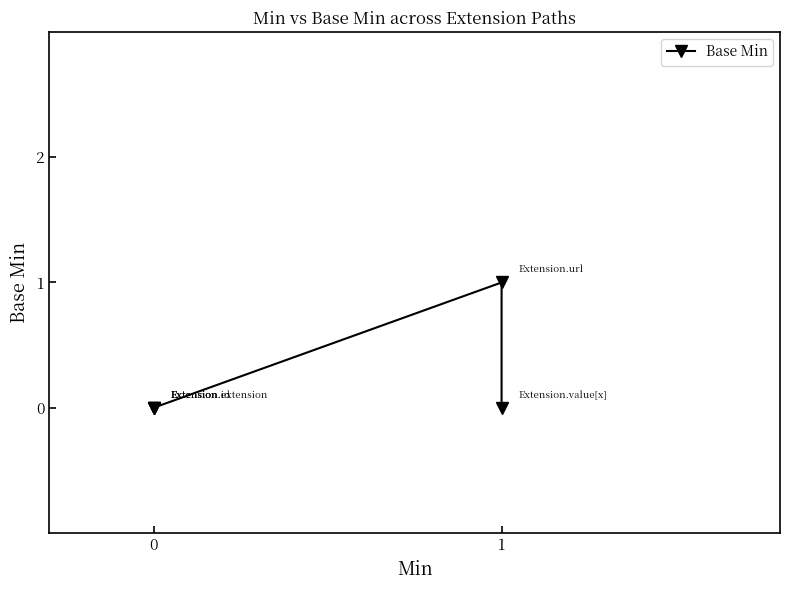

How many interior local peaks (higher than both neighbors) does the data have?

1